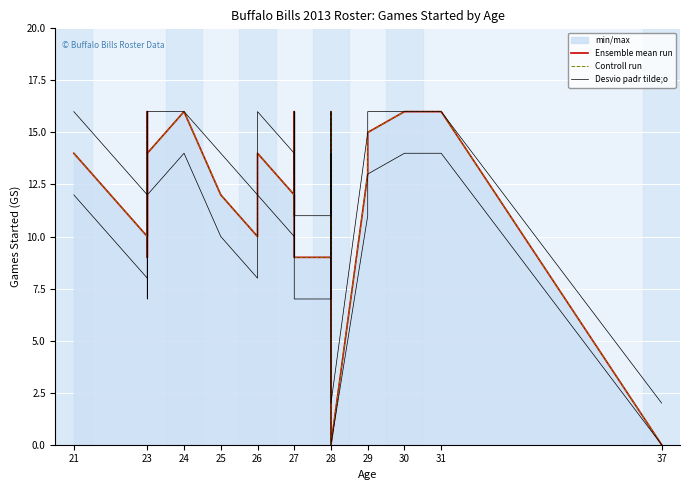

True or false: Ensemble mean run and Controll run intersect in this chart.

False